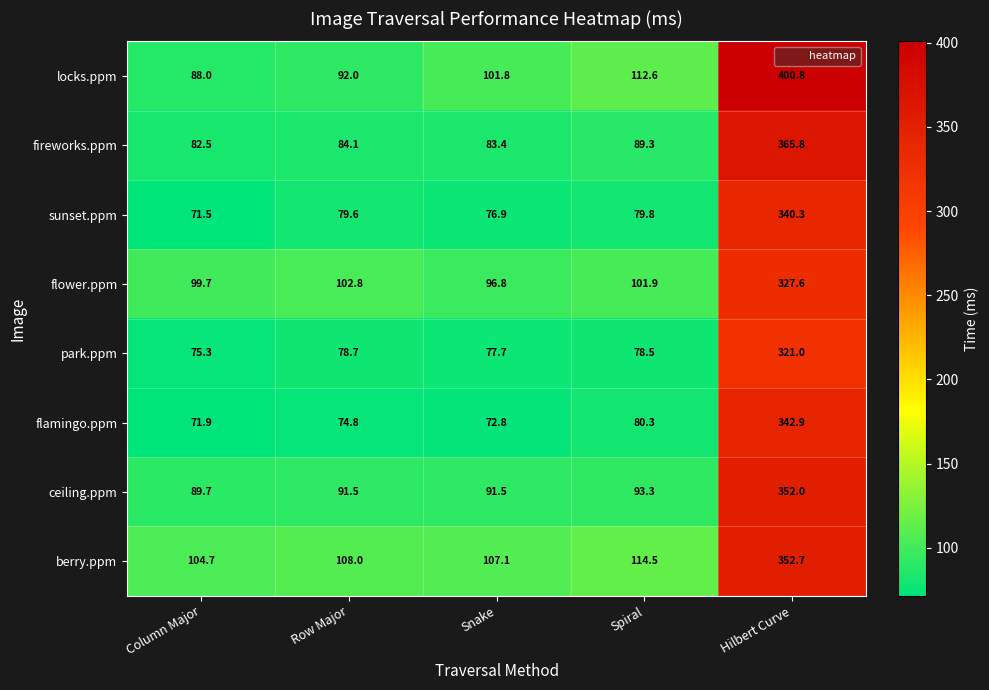

What is the maximum value shown in the chart?

400.8